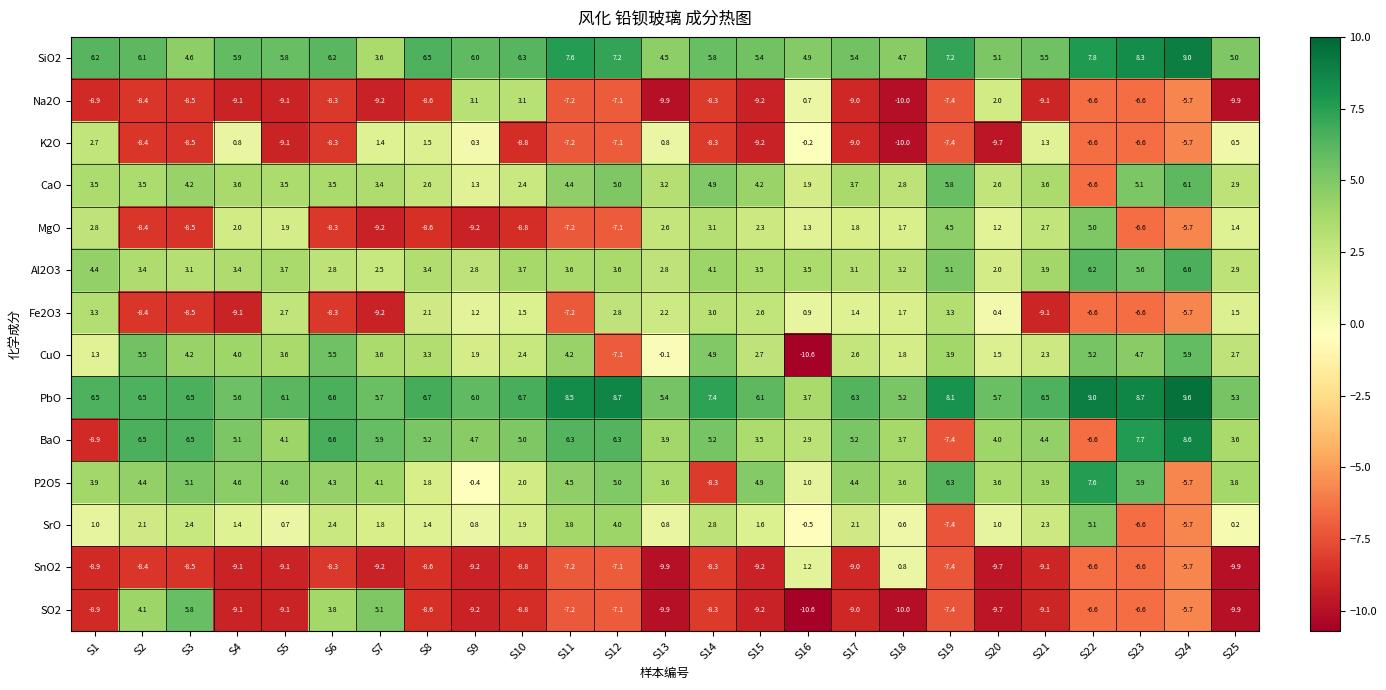

At which label is CuO closest to -2?

S13